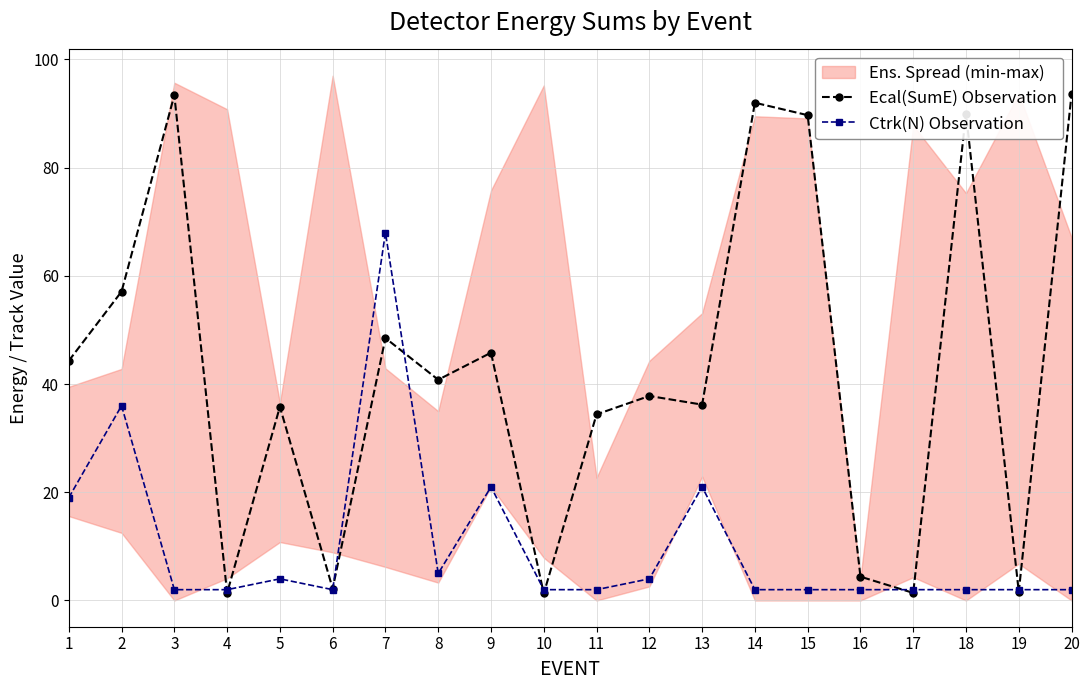

What is the sum of all Ecal(SumE) Observation values?

851.7